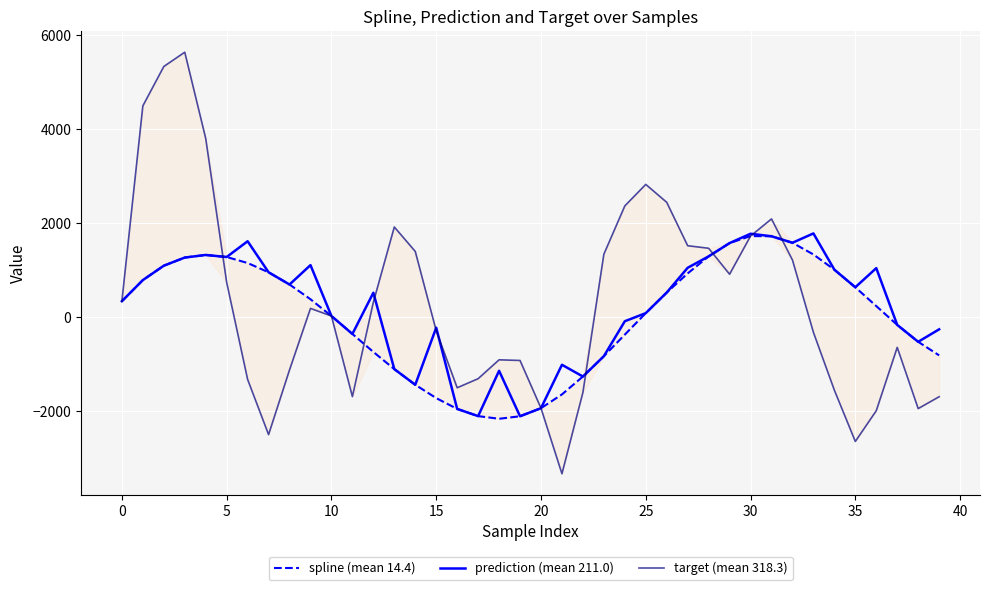

What is the maximum value for prediction (mean 211.0)?

1778.5